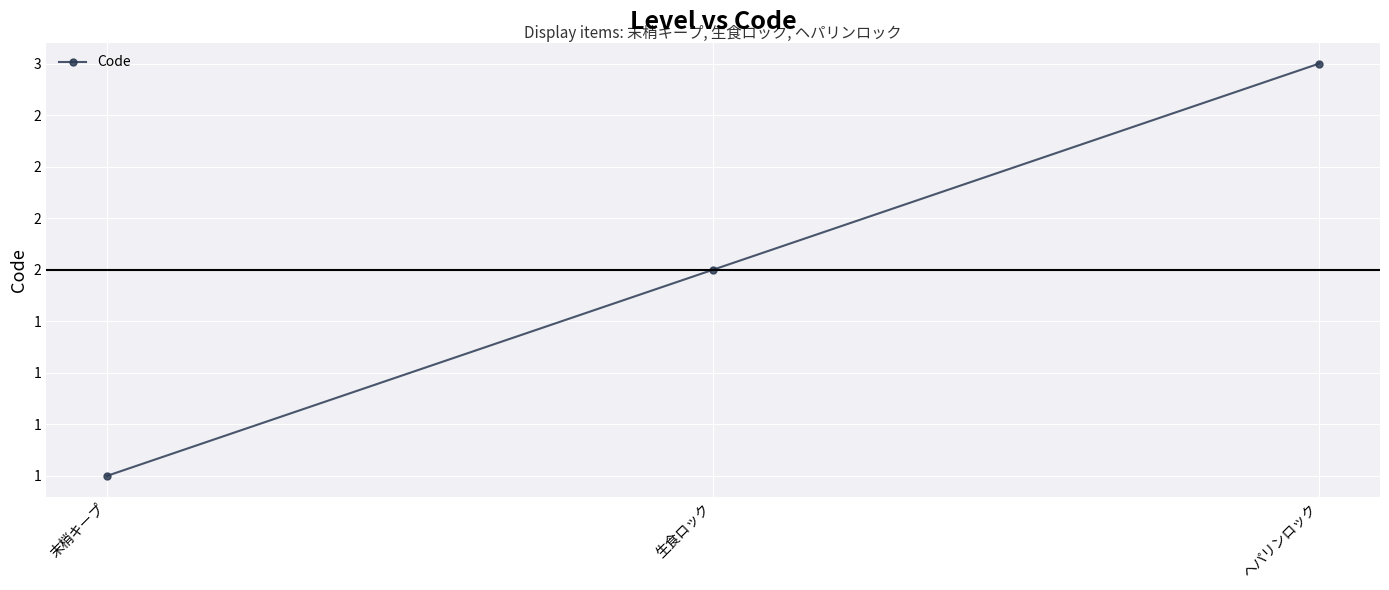

What is the change in value from 末梢キープ to ヘパリンロック?

+2